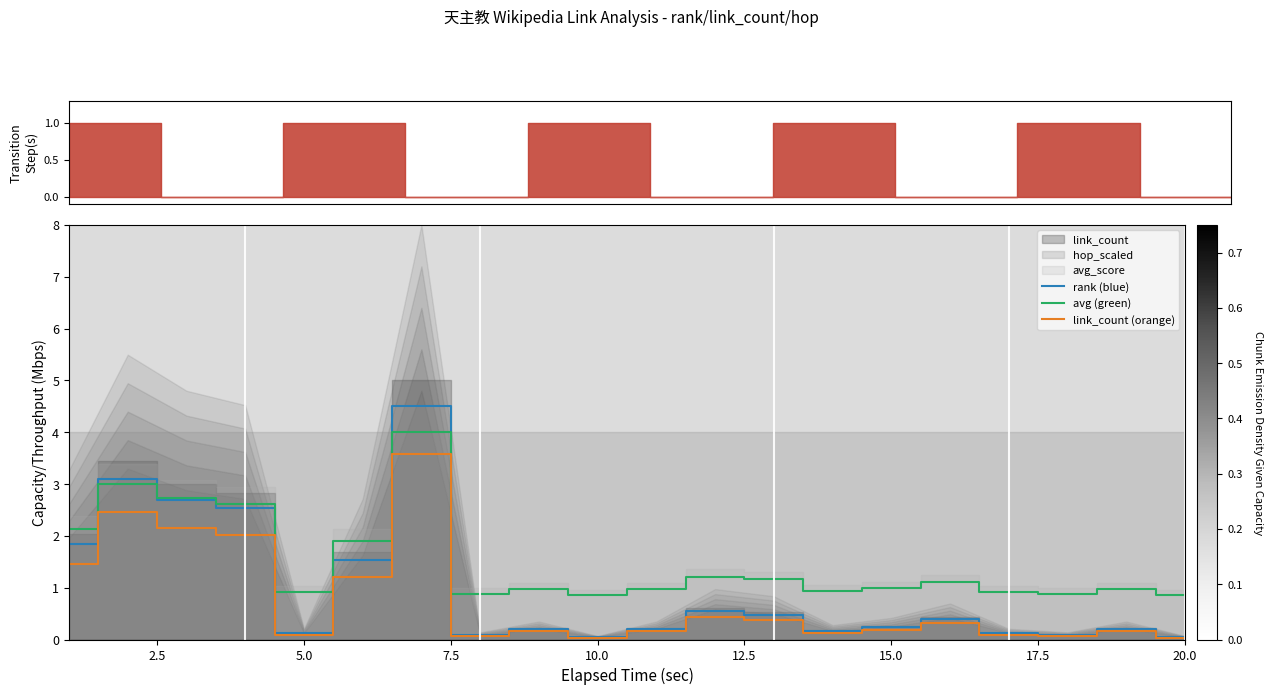

What is the maximum value for rank (blue)?

4.5